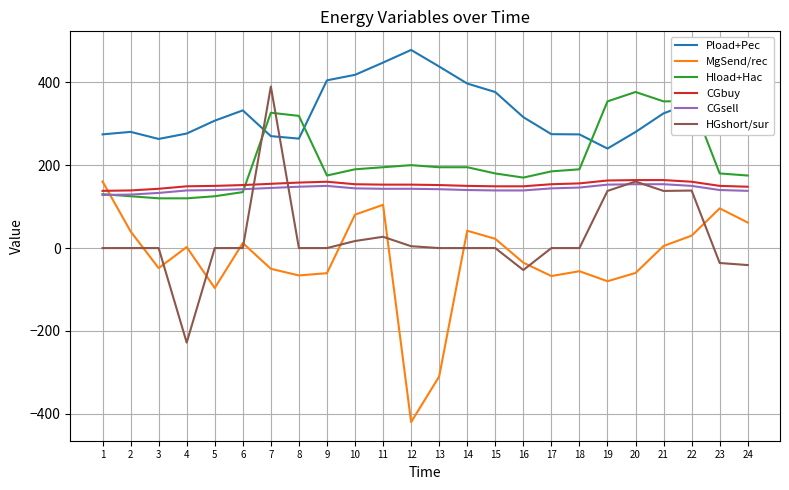

What is the lowest value of the Hload+Hac series?

120.0